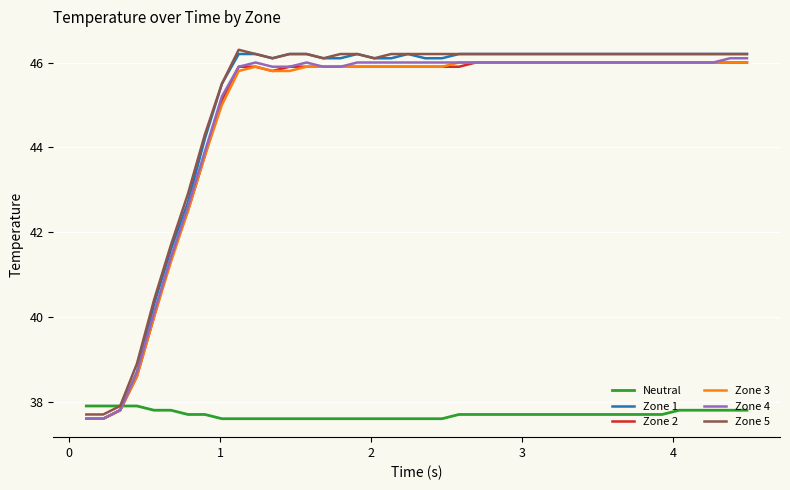

How many intersections are there between Neutral and Zone 2?

1